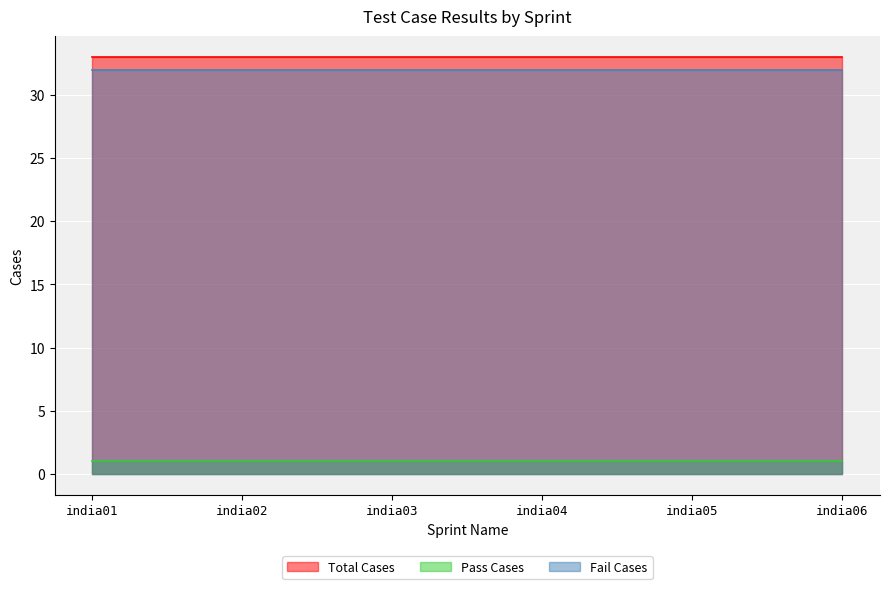

At which category is the sum across all series the highest?

india01